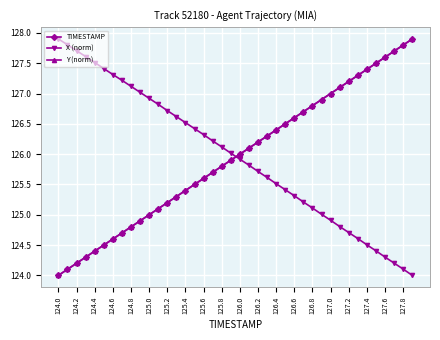

What is the highest value of the Y (norm) series?

127.9